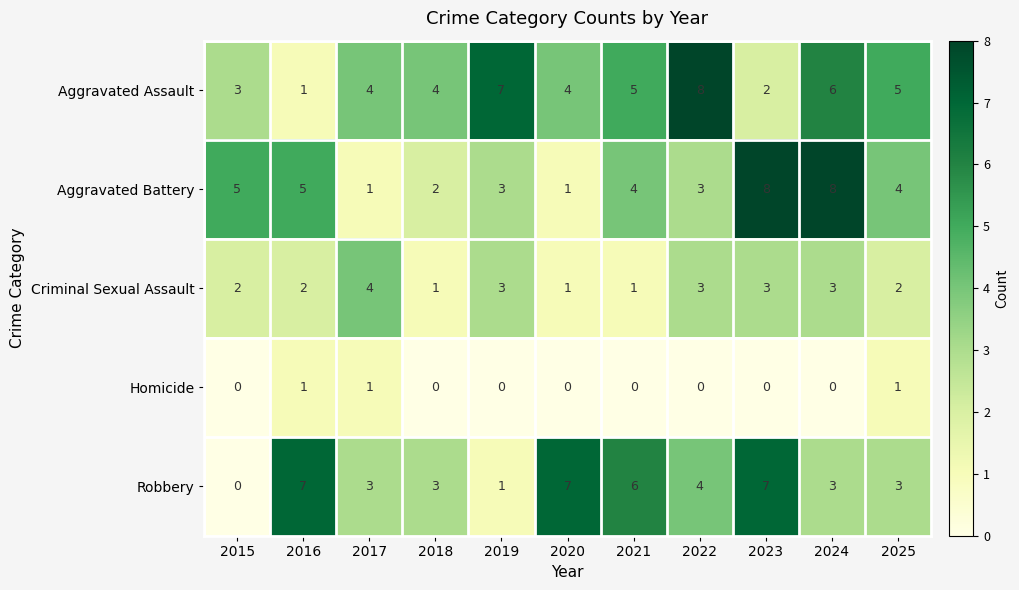

True or false: Robbery has a value of 1 at 2025.

False